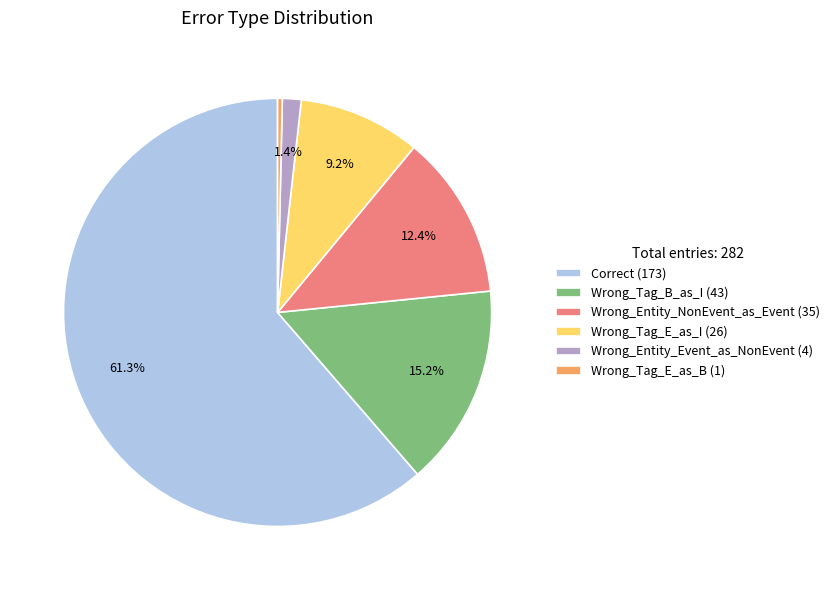

The Wrong_Entity_NonEvent_as_Event slice represents 12% of the pie. True or false?

True